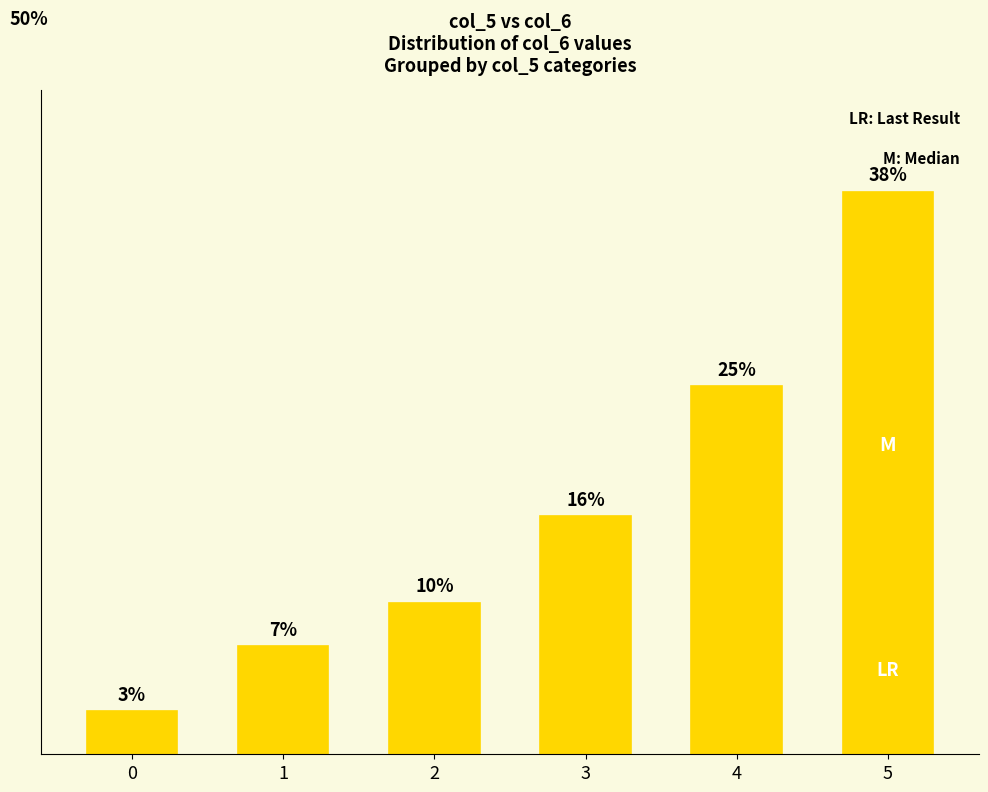

Does the chart contain any negative values?

No